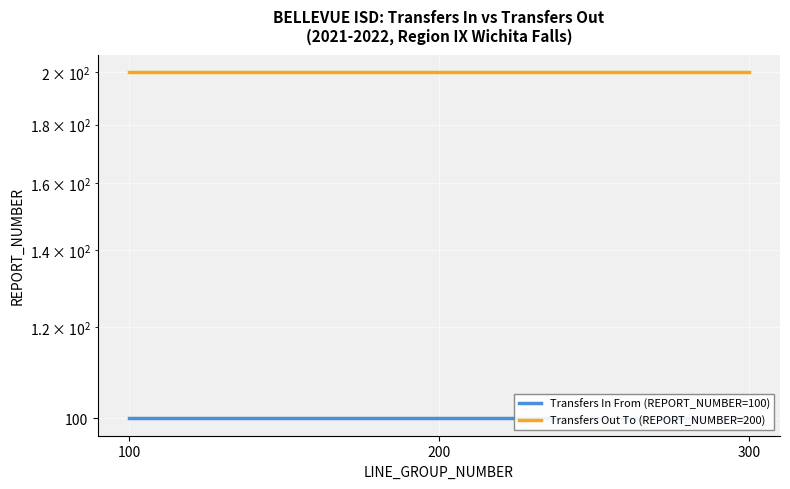

Rank the series at 300 from lowest to highest value.

Transfers In From (REPORT_NUMBER=100), Transfers Out To (REPORT_NUMBER=200)